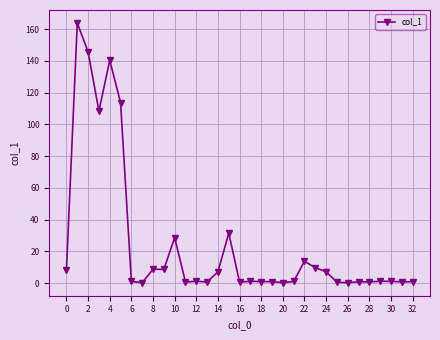

Does the chart have visible grid lines?

Yes